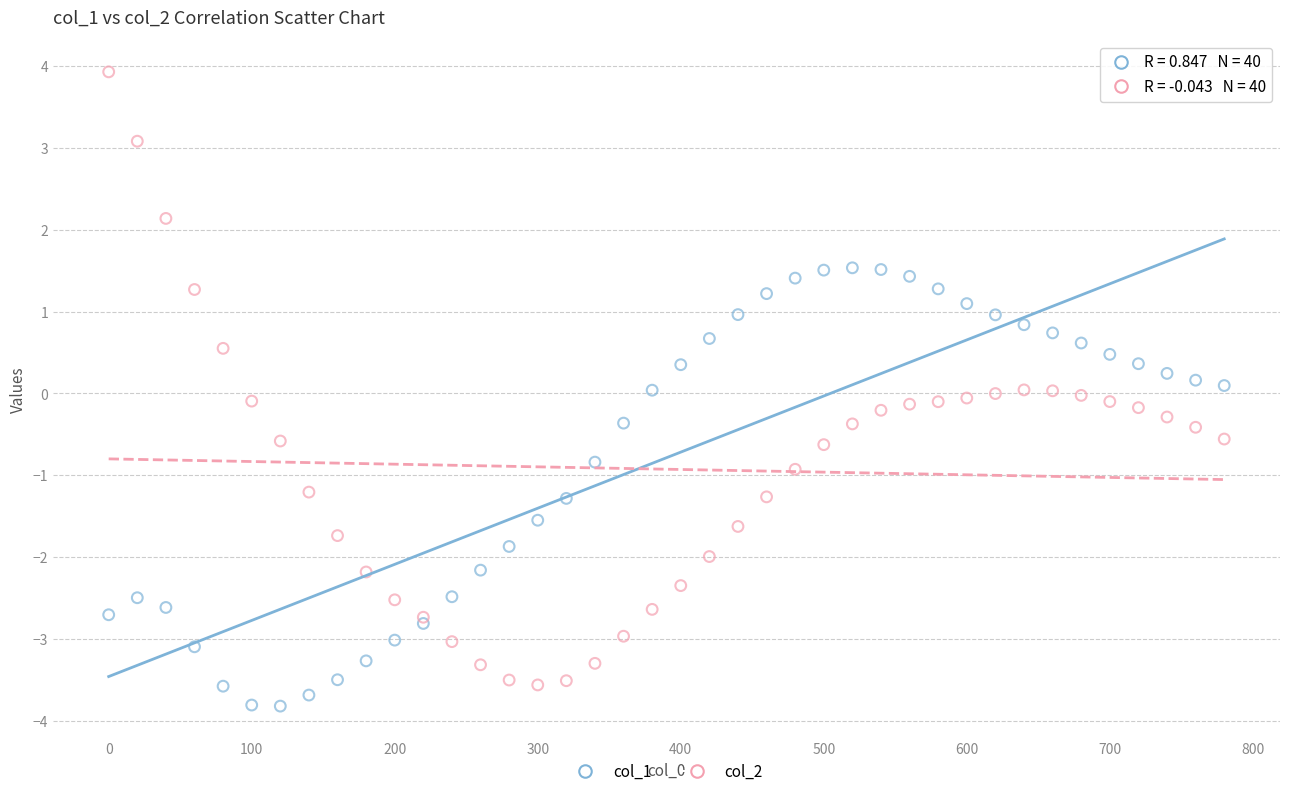

Which series has the widest spread of Y values?

col_2